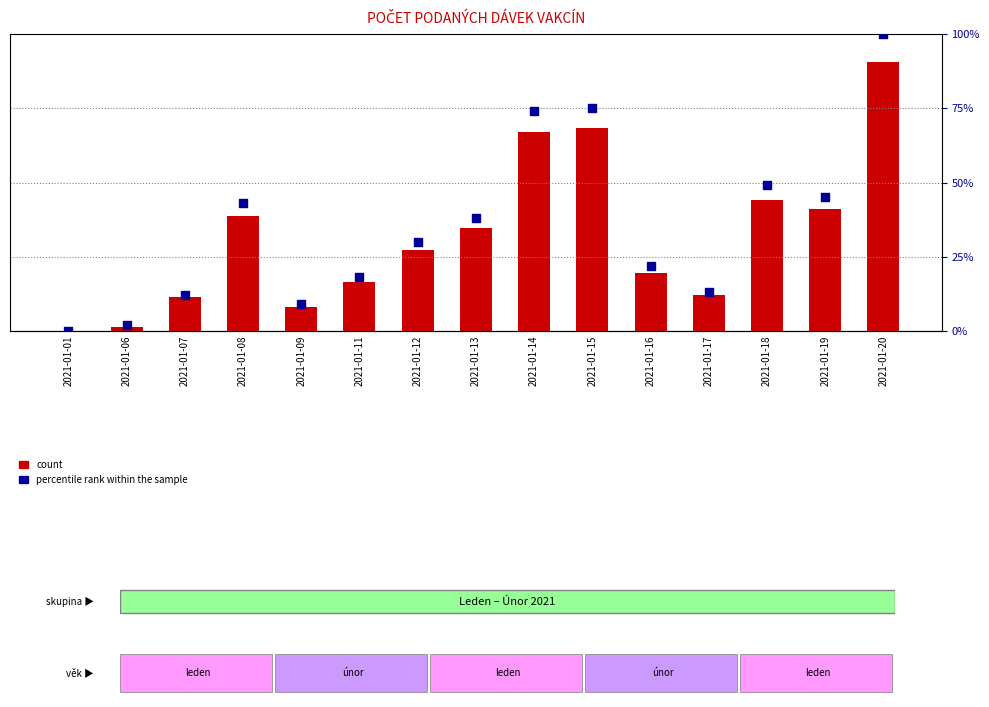

Which series has the largest total across all categories?

count